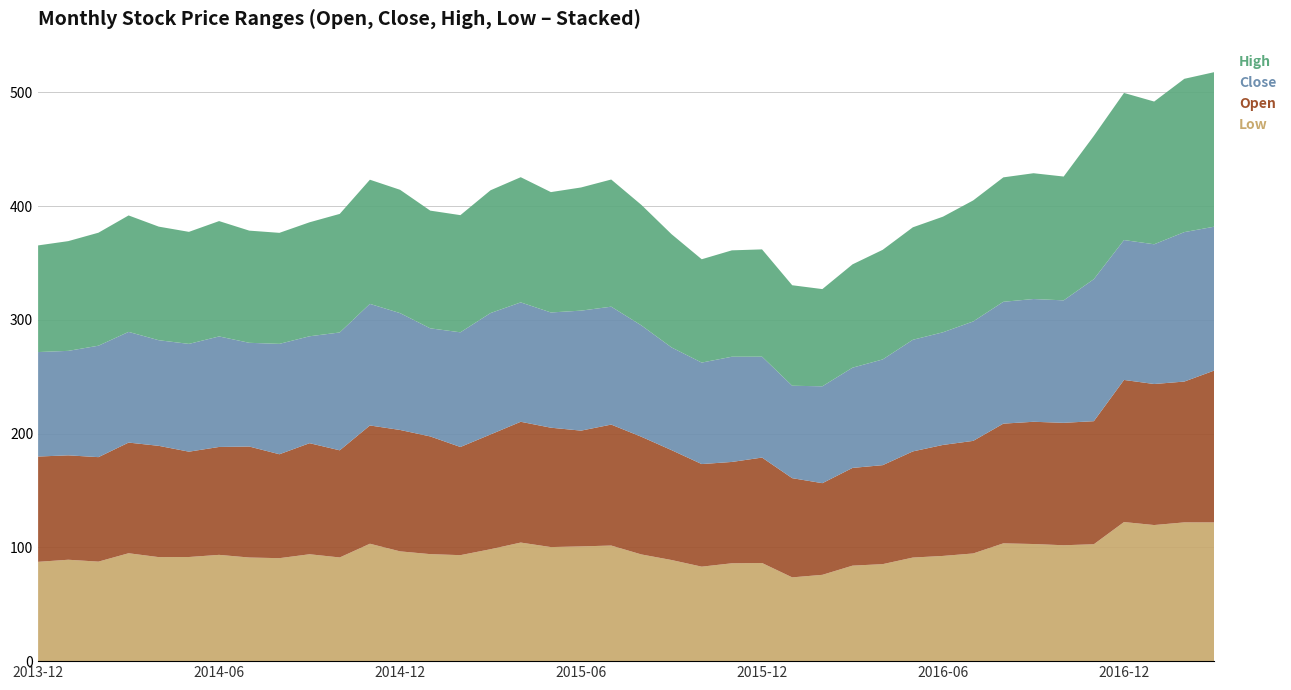

Reading right to left, what are all the values shown in this chart?

Low: 122.0	122.0	119.7	122.3	102.8	101.9	103.0	103.6	94.7	92.5	91.1	85.3	84.0	75.9	73.7	86.3	86.0	83.1	88.9	93.8	101.6	100.9	100.3	104.3	98.4	93.2	94.1	96.5	103.2	91.2	94.0	90.5	91.1	93.5	91.6	91.5	94.9	87.5	89.2	87.3
Open: 133.6	123.8	124.0	125.0	108.2	107.7	107.5	105.2	99.0	97.6	93.3	87.0	85.9	80.6	87.2	92.7	89.1	90.2	96.6	103.5	106.4	101.8	105.0	106.2	100.9	95.1	103.5	106.7	104.0	94.2	97.7	91.4	97.6	94.9	92.6	97.8	97.3	91.9	91.8	92.6
Close: 126.5	131.4	122.9	123.0	124.9	107.7	107.9	107.1	105.0	99.0	98.1	93.0	88.1	85.2	81.2	88.7	92.5	89.2	90.3	97.9	103.7	105.5	101.3	105.0	106.7	100.8	95.0	102.7	106.9	103.6	94.0	97.1	91.2	97.2	94.8	92.9	97.3	98.0	91.9	91.9
High: 135.9	134.8	125.5	129.4	126.0	108.9	110.6	109.4	106.4	101.7	98.9	96.4	90.8	85.5	88.4	94.3	93.5	90.9	99.6	106.0	111.8	108.3	105.8	110.1	108.0	103.0	103.5	108.4	109.2	104.2	100.2	97.6	98.6	101.4	98.5	99.9	102.4	99.4	96.5	93.8